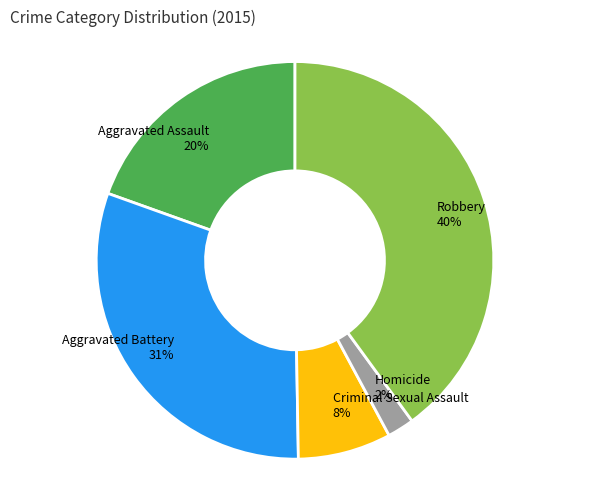

Is the sum of Homicide and Aggravated Assault greater than half?

No